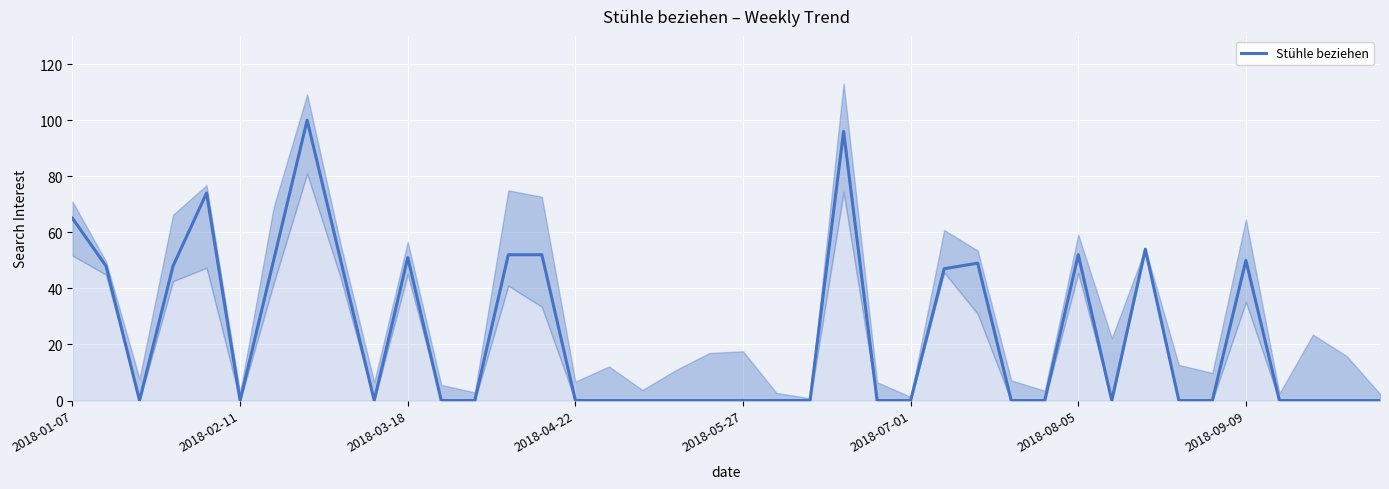

What is the maximum value for Stühle beziehen?

100